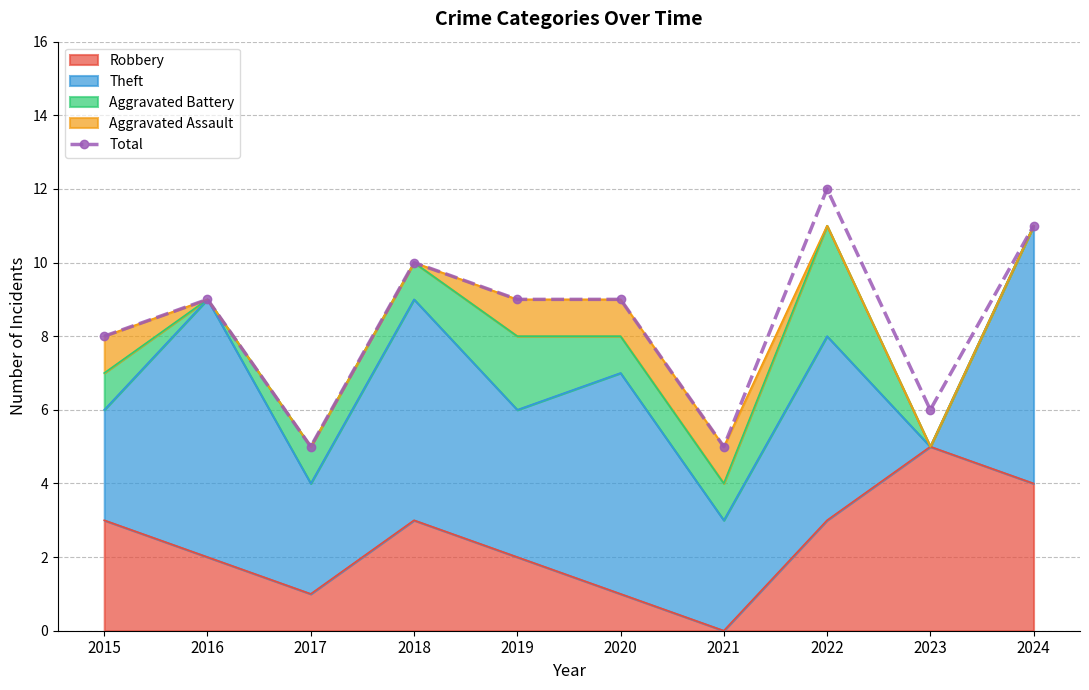

Reading left to right, what are all the values shown in this chart?

8	9	5	10	9	9	5	12	6	11